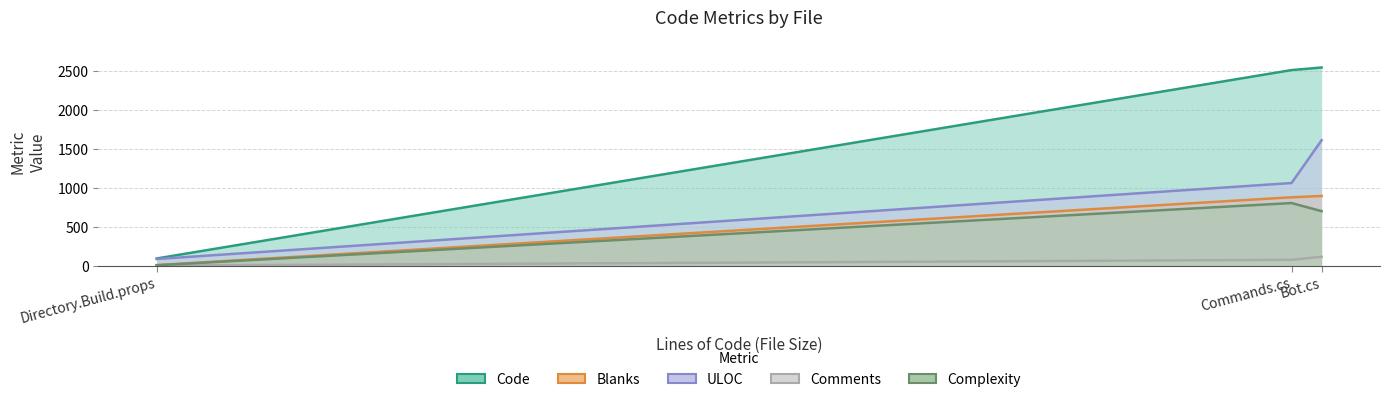

What position from the left is Commands.cs?

2